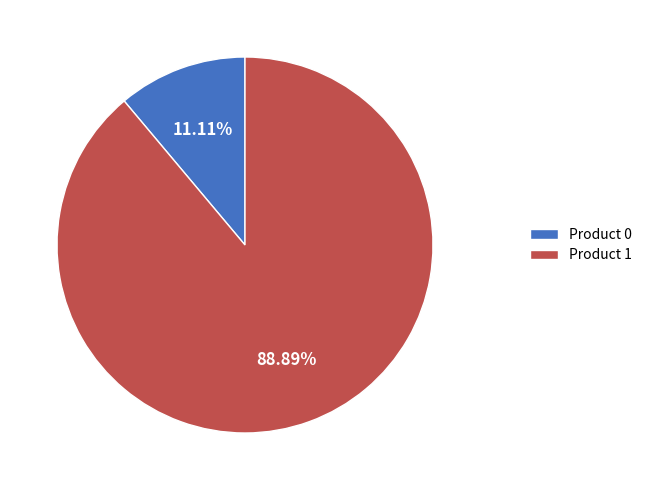

Is it true that Product 1 is 89% of the pie?

True